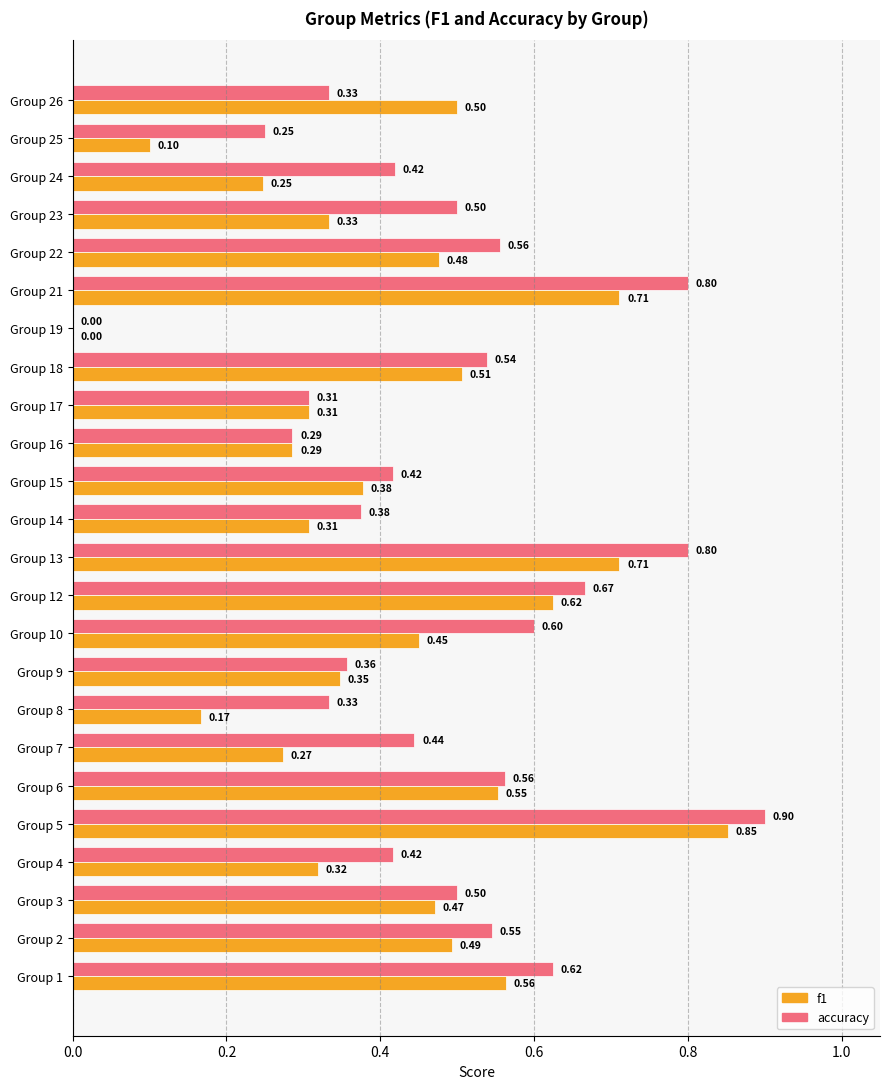

Between Group 8 and Group 19, which series saw the biggest shift?

accuracy